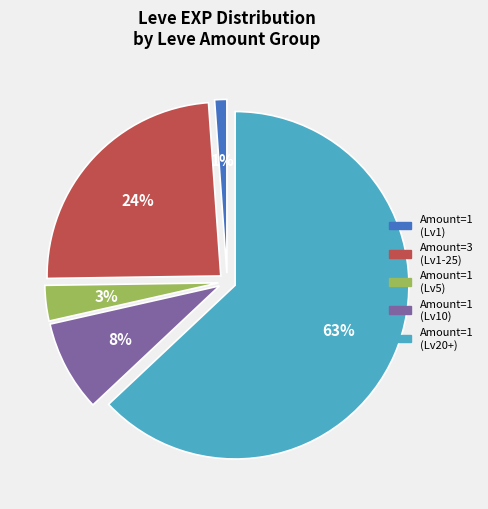

Is there any slice that represents more than half of the pie?

Yes